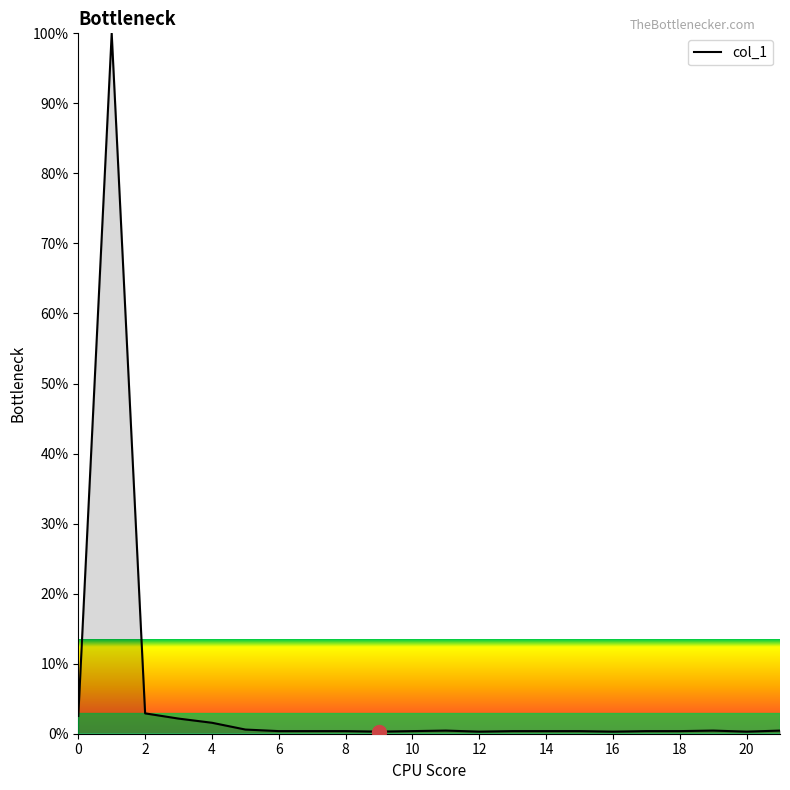

At which category does the data reach its first local peak?

1